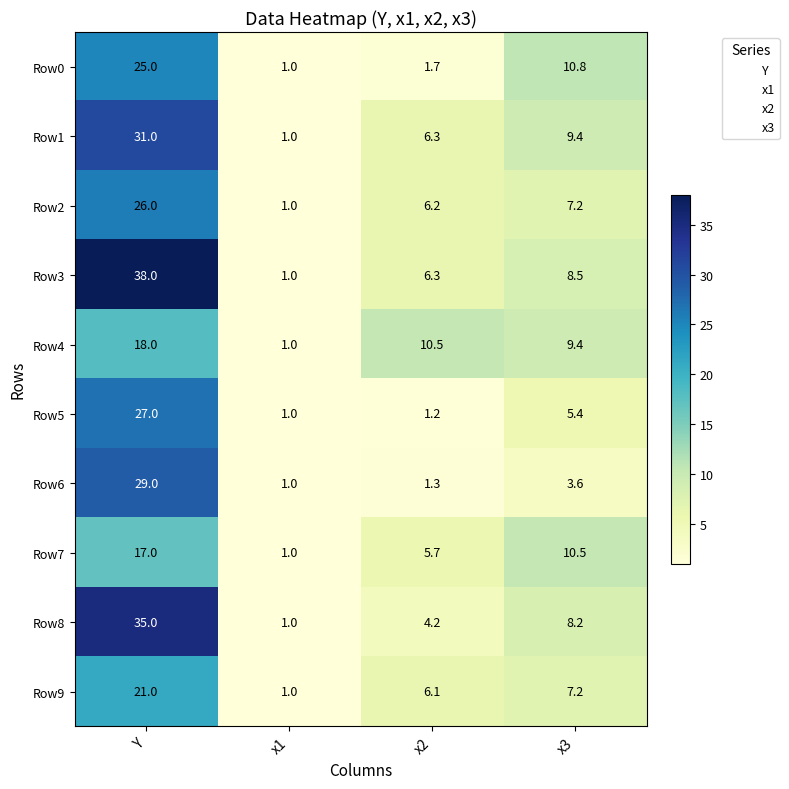

What is the total value across all series at Y?

267.0